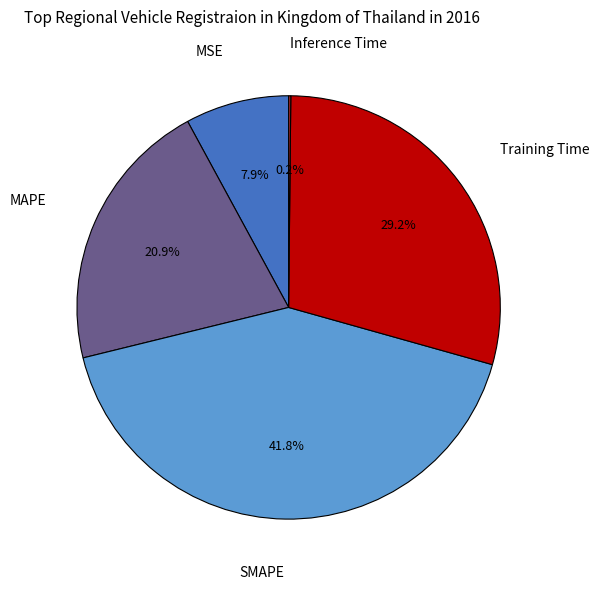

Does any single category account for the majority?

No